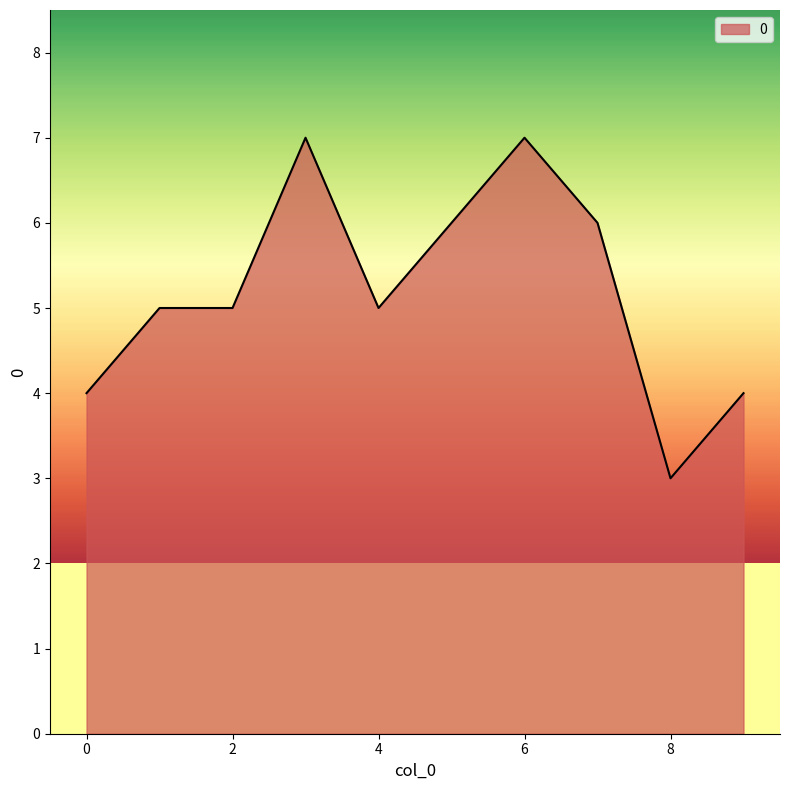

What is the smallest value displayed?

3